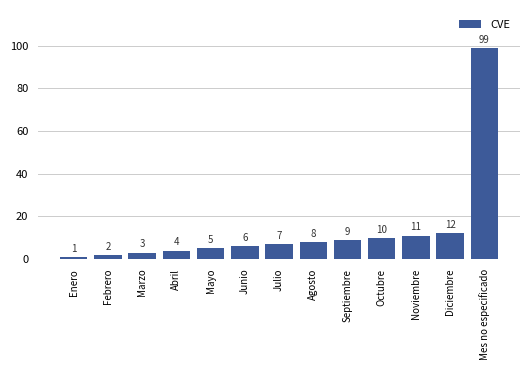

Are the bars grouped side by side (vs. stacked)?

No